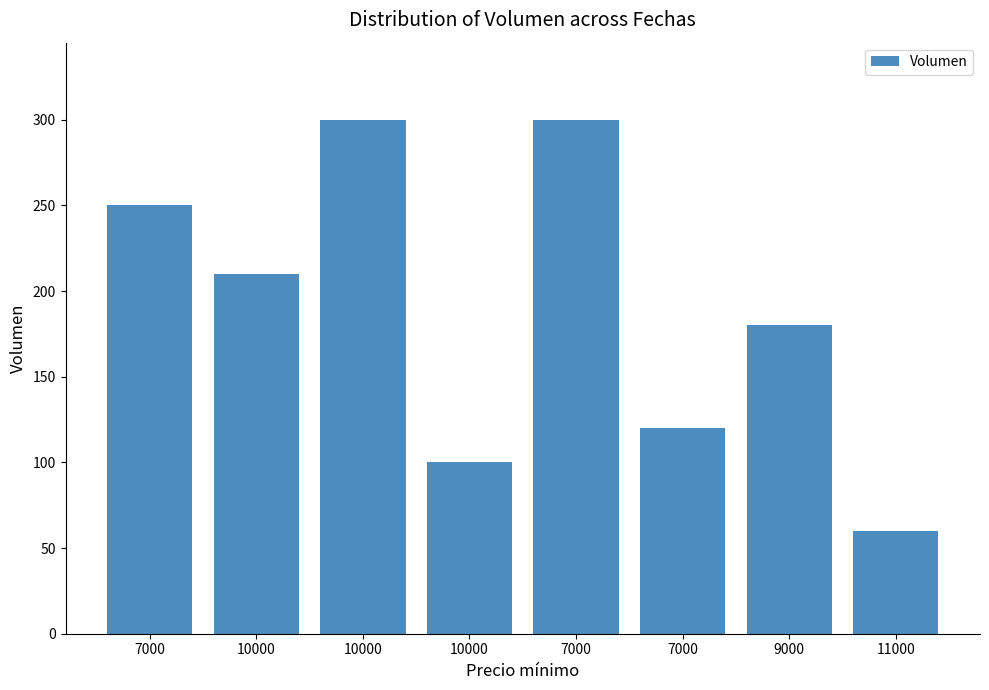

Reading left to right, list all the values displayed in this chart.

250	210	300	100	300	120	180	60